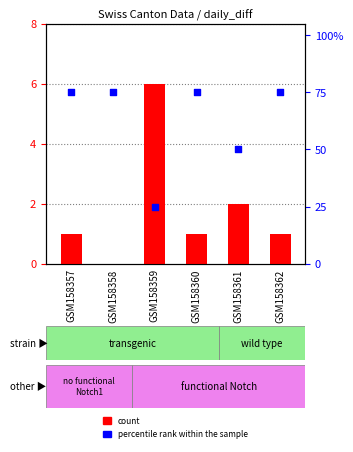

Which series reaches the maximum Y coordinate?

percentile rank within the sample